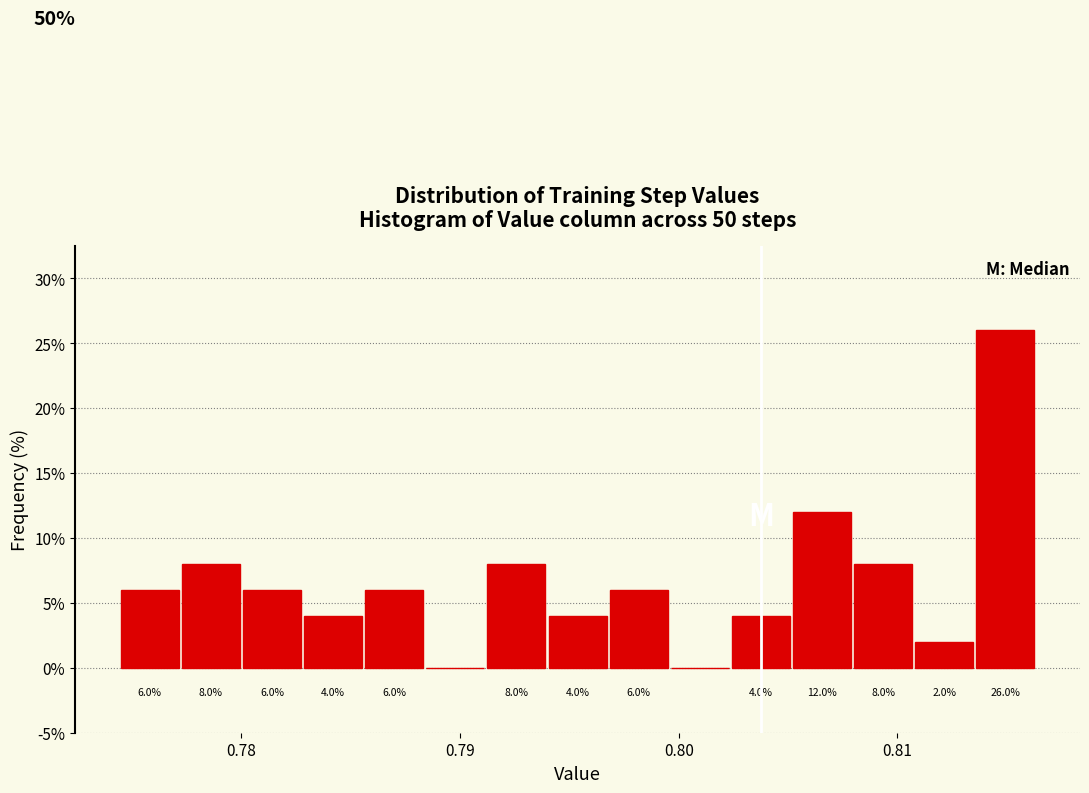

Around what value on the x-axis is the tallest bar? Give the approximate position of its centre, as read against the axis.

0.815